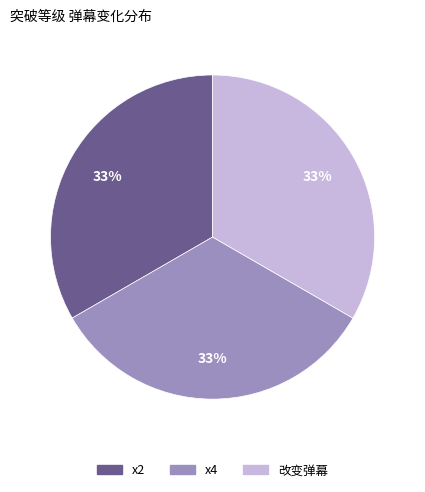

To the nearest percent, what percentage of the pie is x4?

33%